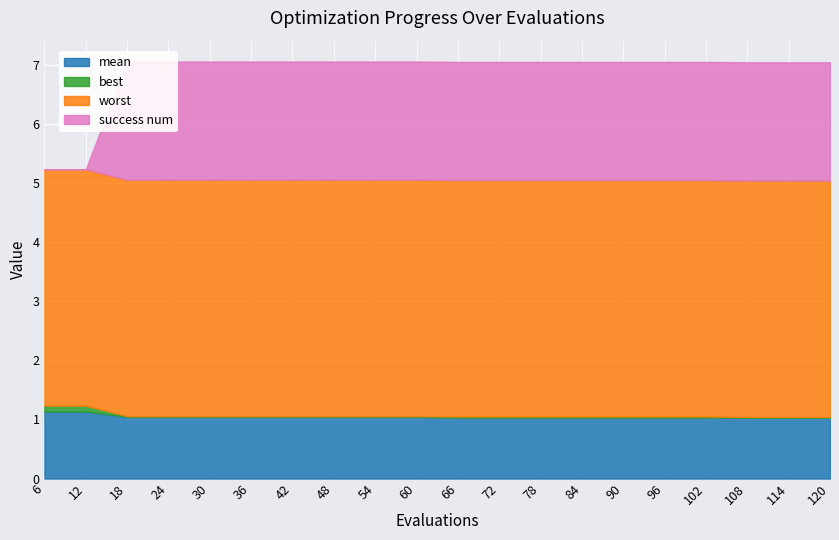

Does the chart display data point markers on the line(s)?

No